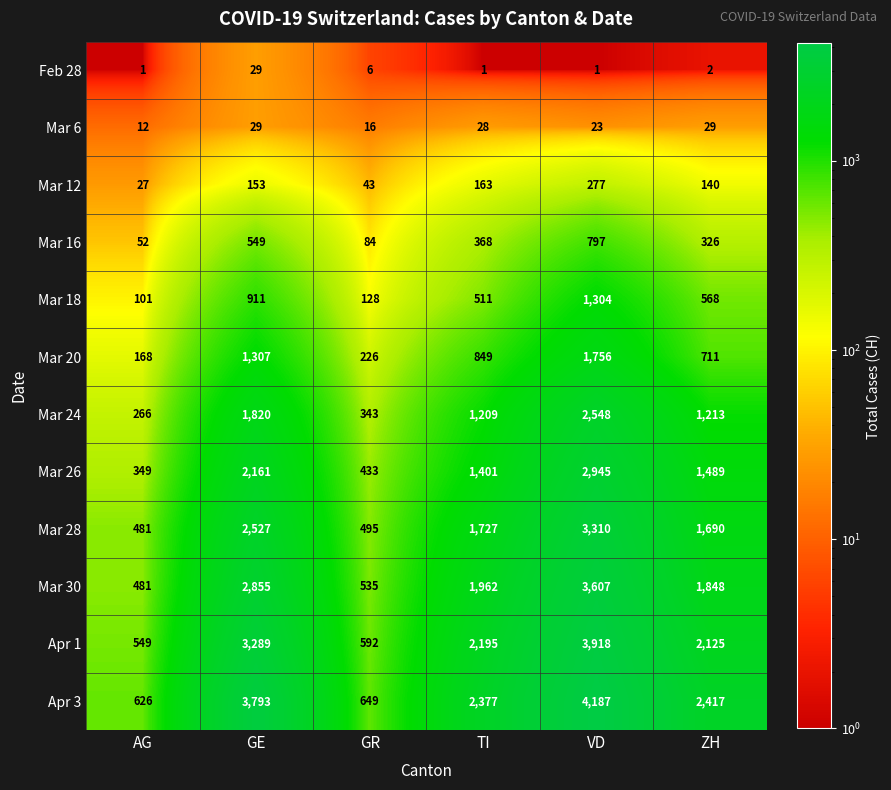

Between AG and GE, which series saw the biggest shift?

Apr 3